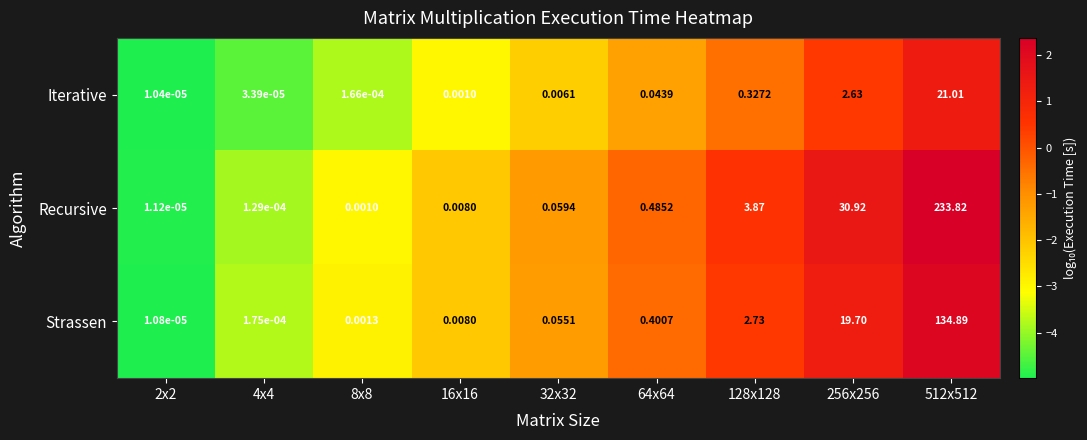

At which category is the sum across all series the highest?

512x512